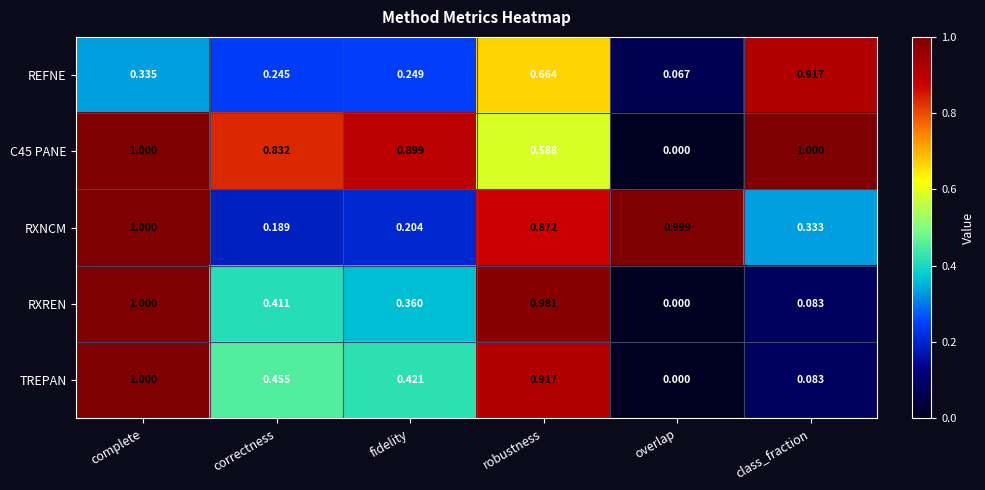

Is the value of RXREN at overlap greater than the value of RXNCM at robustness?

No